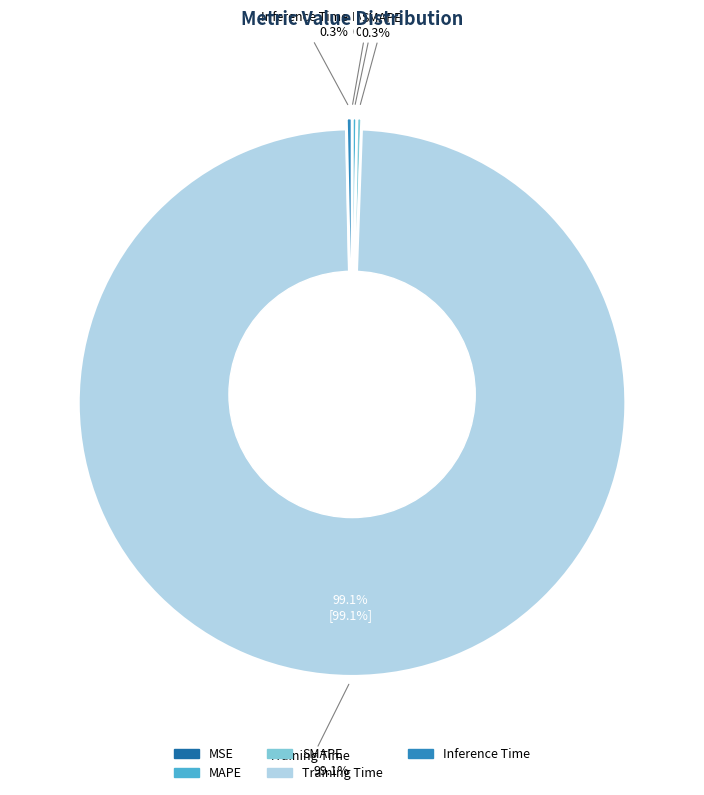

Do SMAPE and Training Time together represent more than half of the pie?

Yes